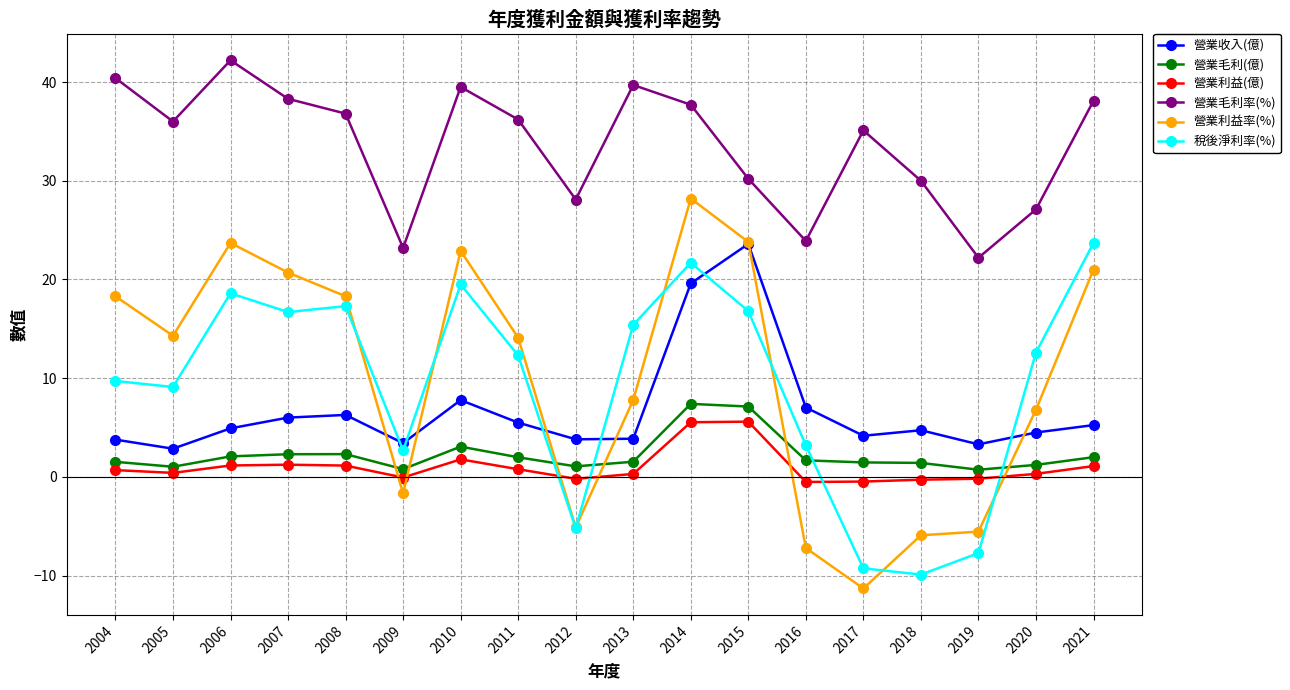

Which series has the largest range (max minus min)?

營業利益率(%)